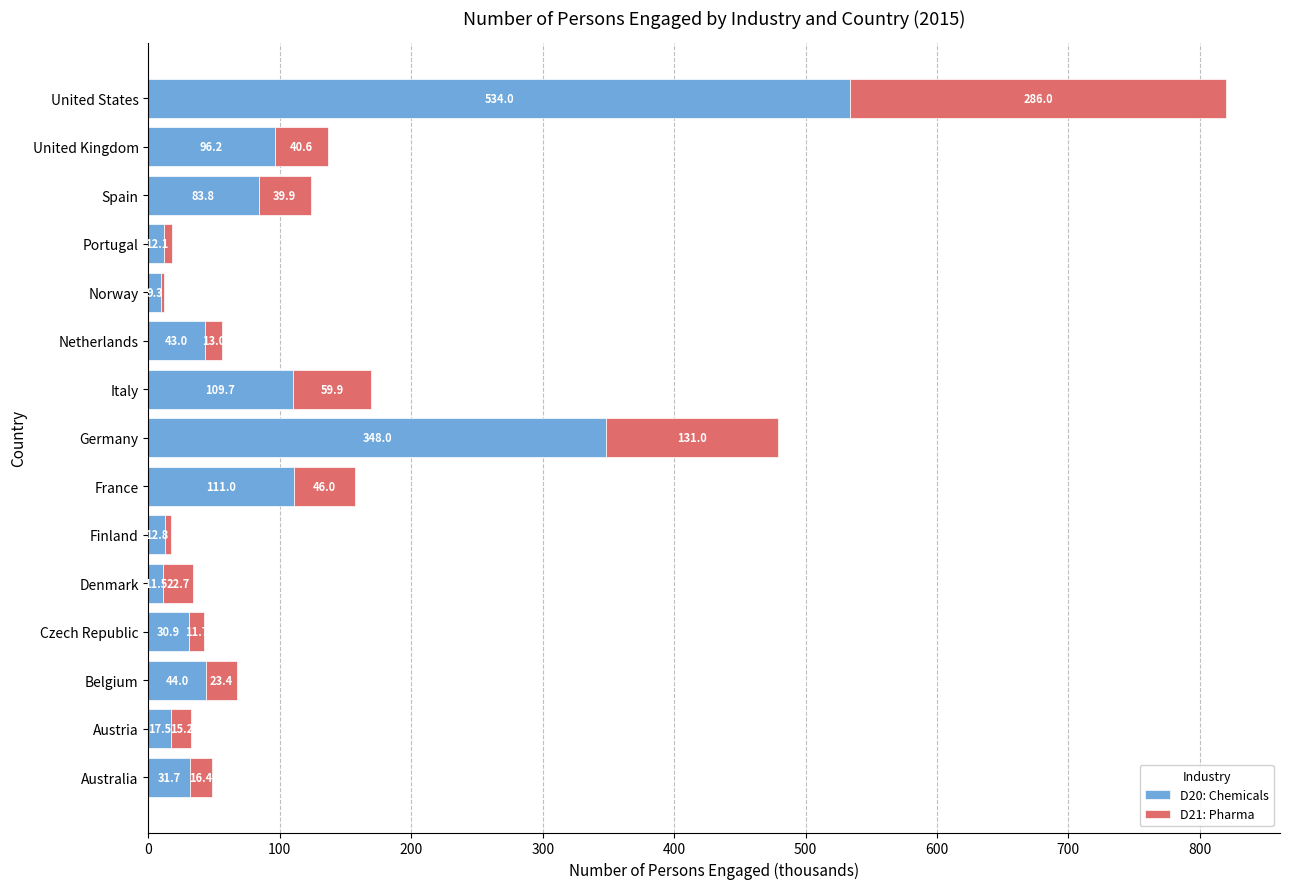

What is the sum of the D20: Chemicals values at Czech Republic and Netherlands?

73.9